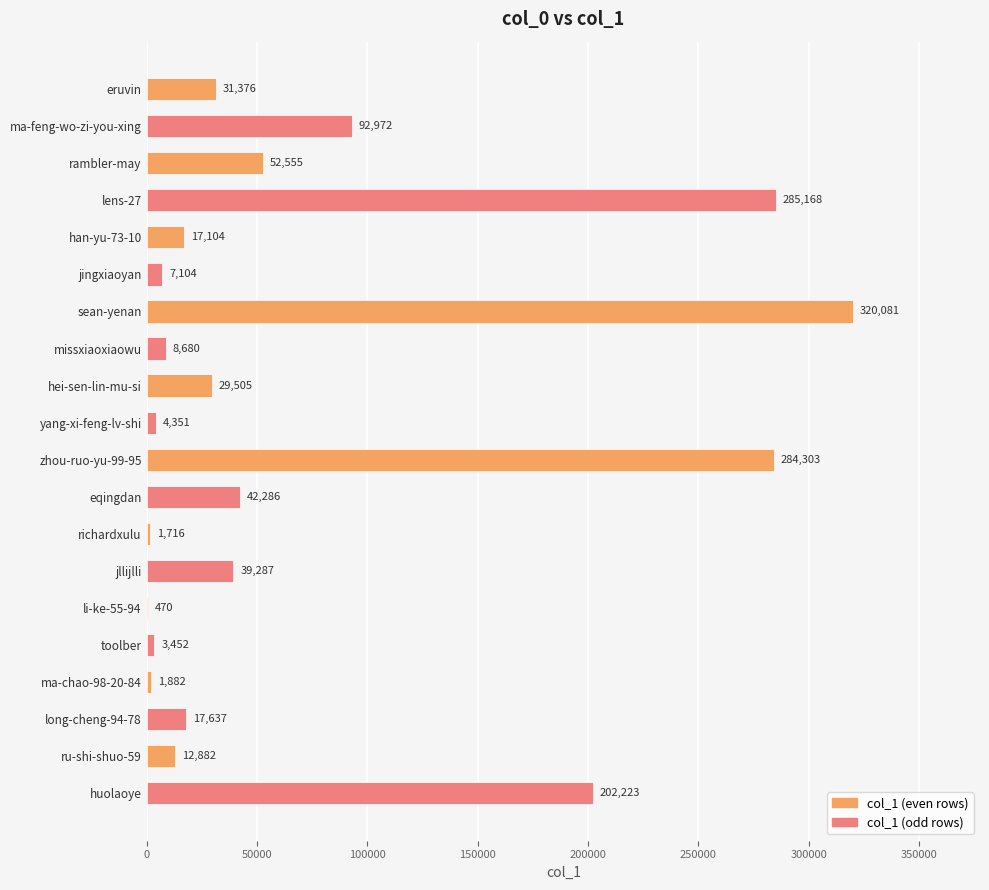

At which category does the chart reach its peak across all series?

sean-yenan